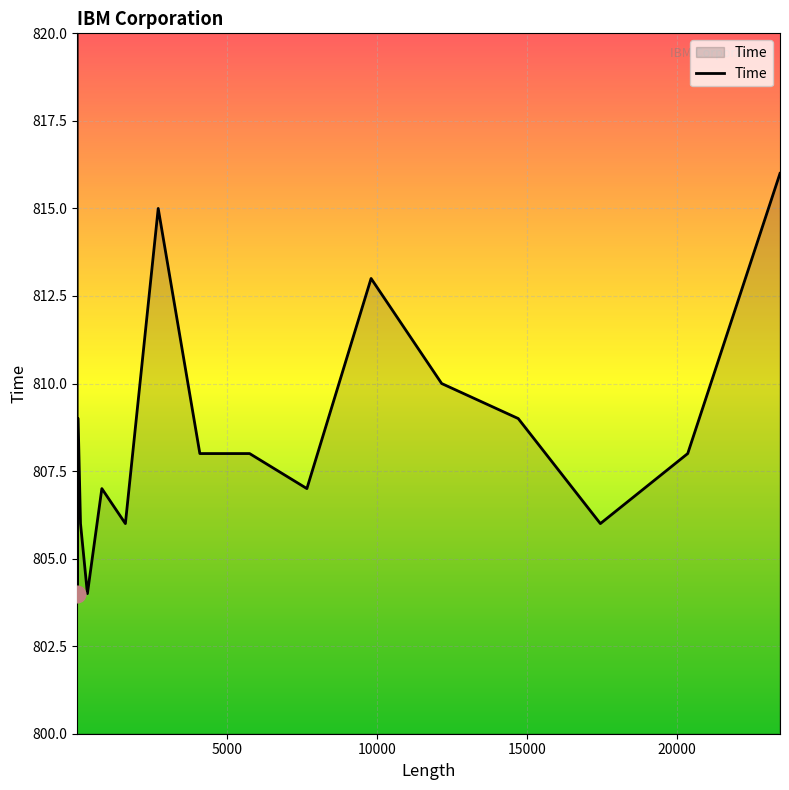

What is the sum of the values at 5 and 11?

1618